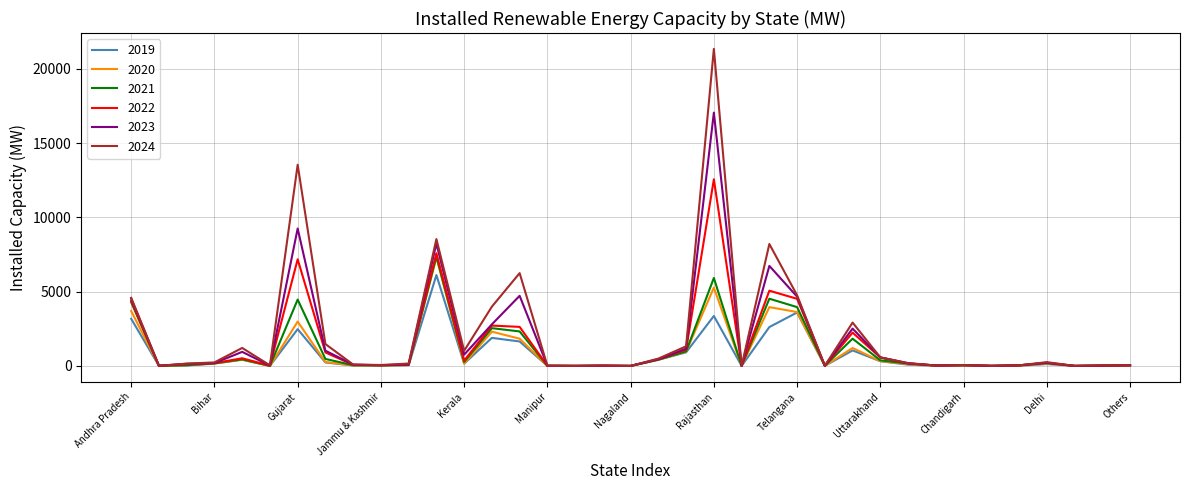

Which series has the largest range (max minus min)?

2024